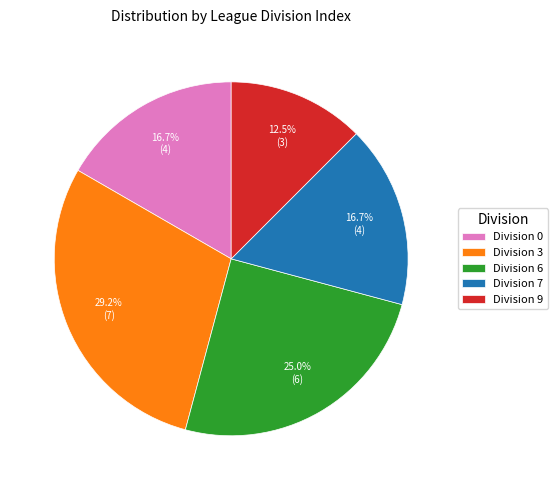

Does Division 7 account for over 50% of the chart?

No